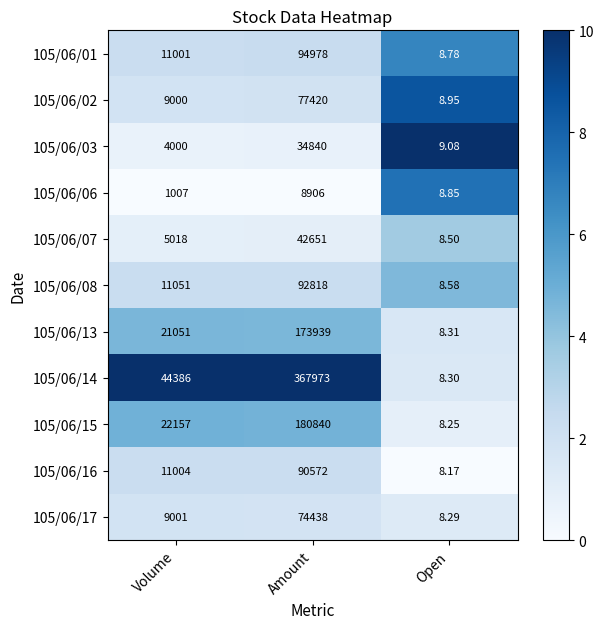

Is the value of 105/06/03 at Amount greater than the value of 105/06/13 at Open?

Yes